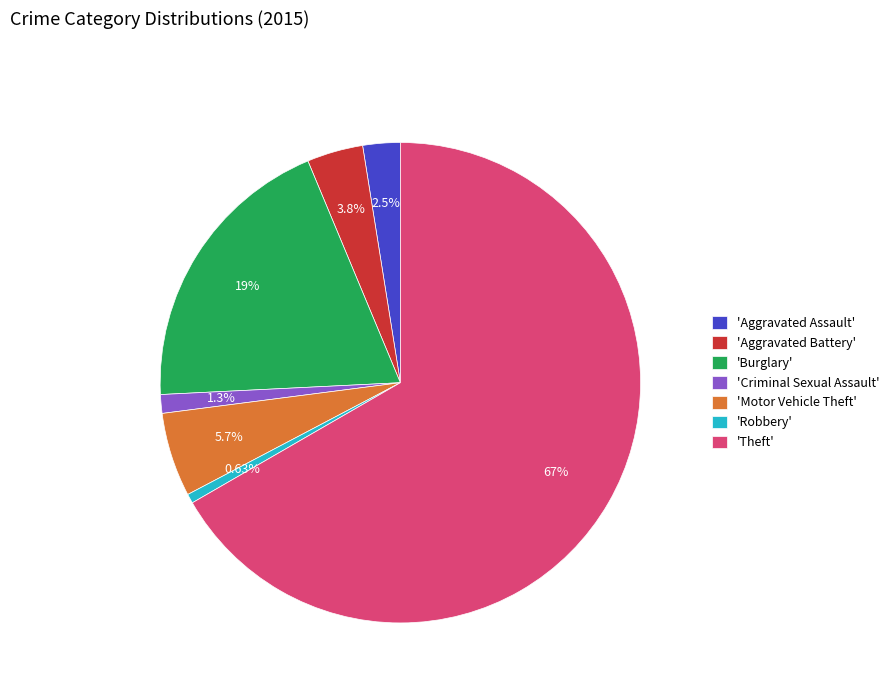

Rank the categories by value from highest to lowest.

'Theft', 'Burglary', 'Motor Vehicle Theft', 'Aggravated Battery', 'Aggravated Assault', 'Criminal Sexual Assault', 'Robbery'